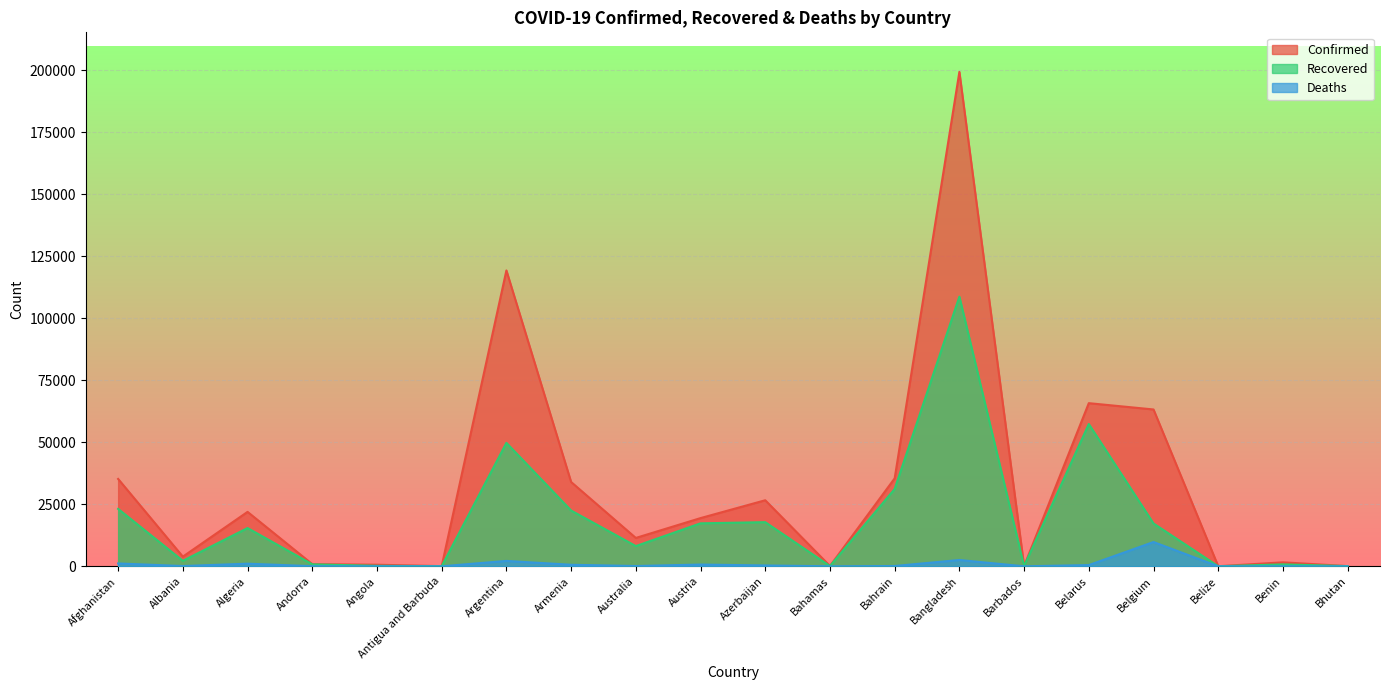

Between Andorra and Albania, which is larger?

Albania